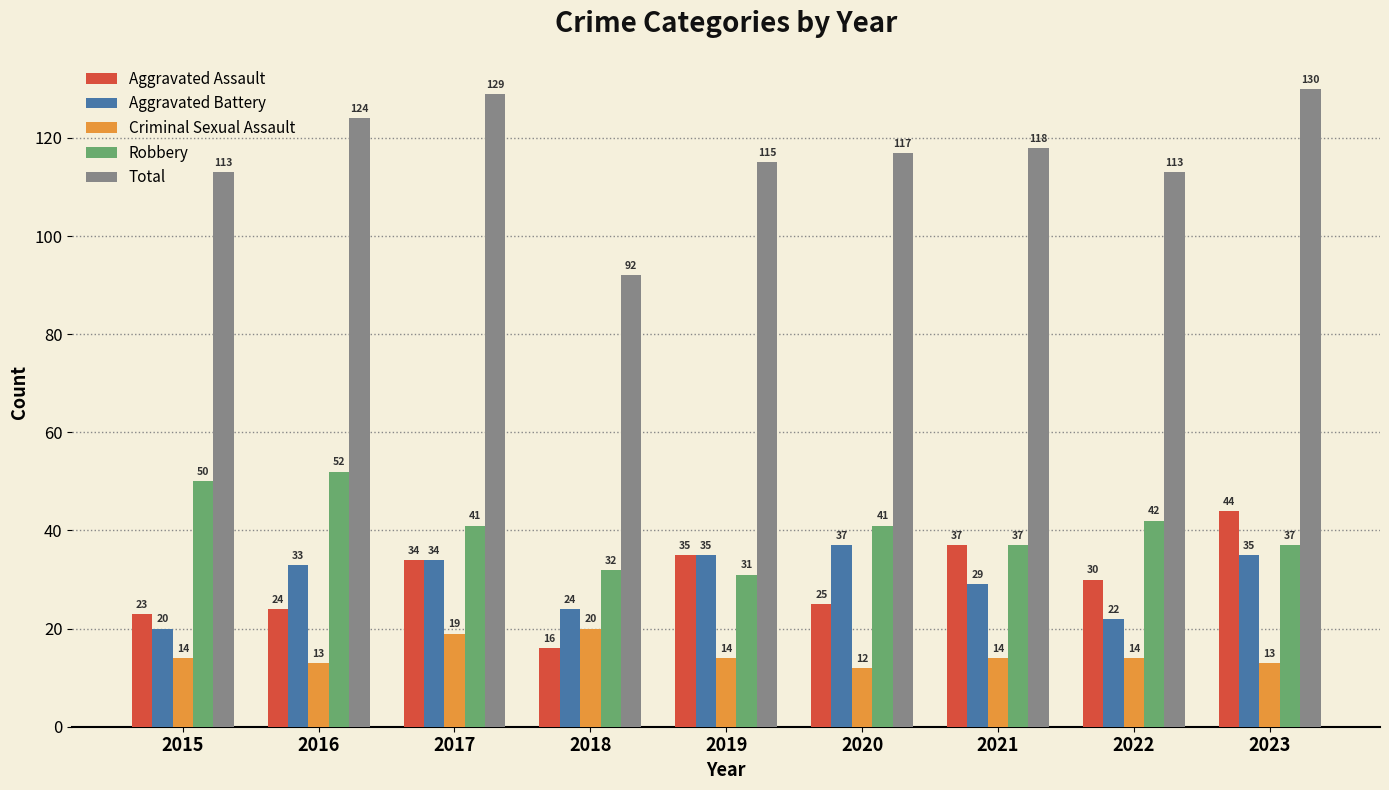

At 2016, list the series in order from largest to smallest.

Total, Robbery, Aggravated Battery, Aggravated Assault, Criminal Sexual Assault